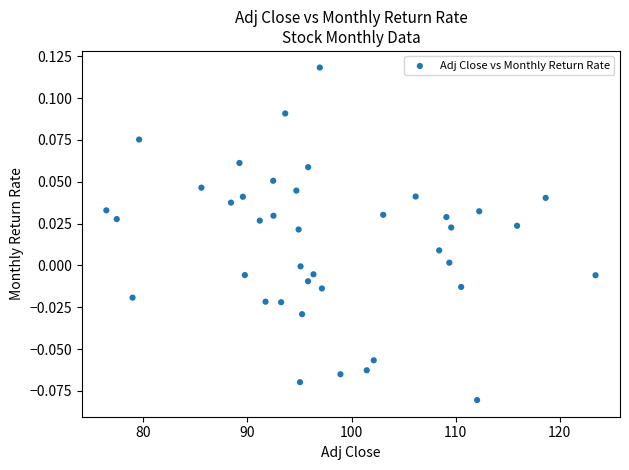

What is the range of X values (max minus min)?

47.0